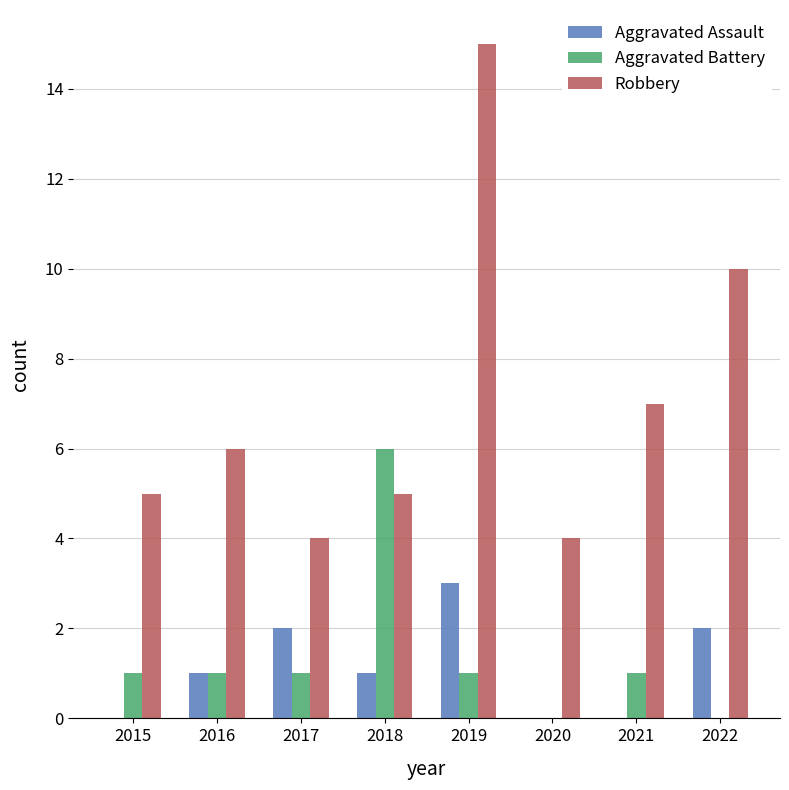

Which series has the largest total across all categories?

Robbery